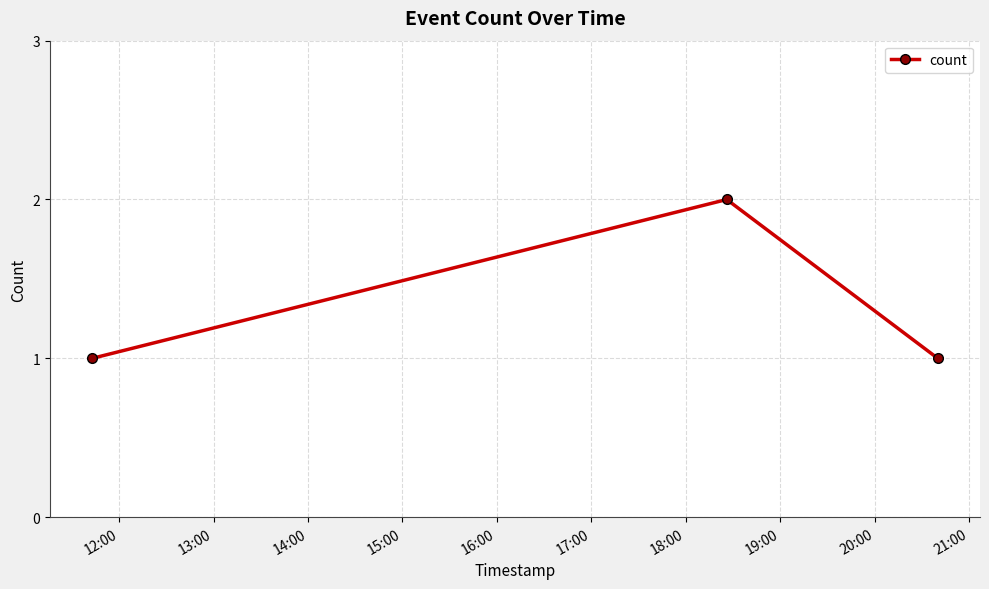

Reading left to right, transcribe all the data shown in this chart.

1	2	1